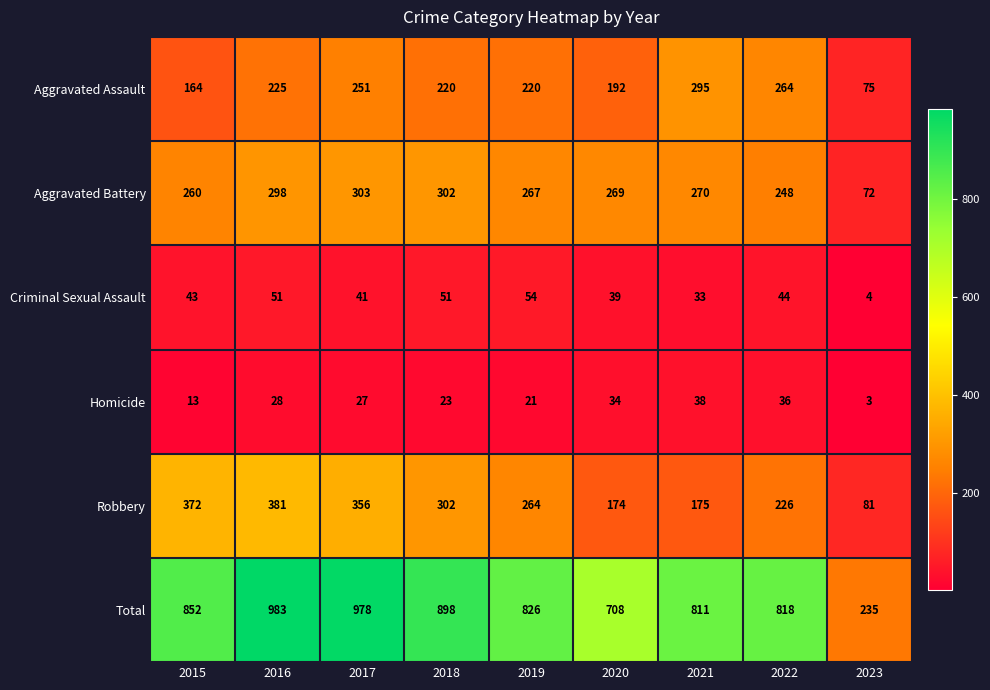

True or false: Criminal Sexual Assault has a value of 33 at 2021.

True